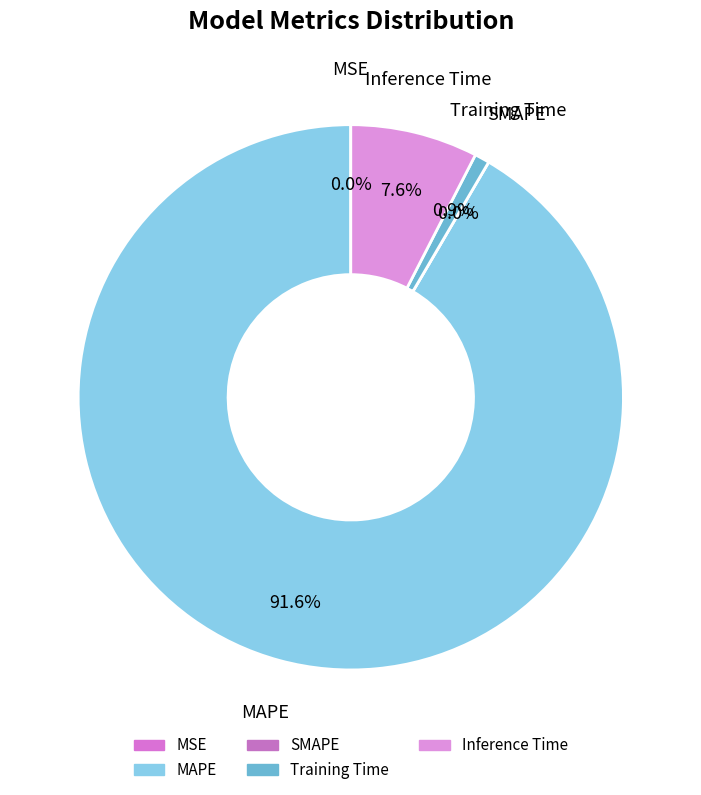

Count the number of slices in the pie.

5